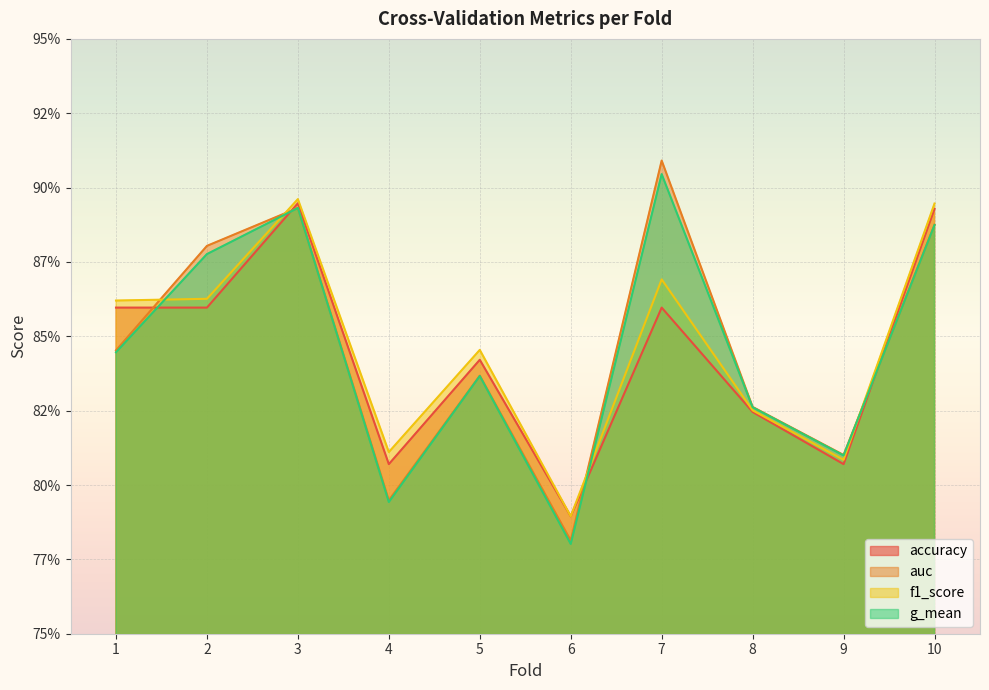

The value of accuracy at 5 is 0.8. True or false?

True